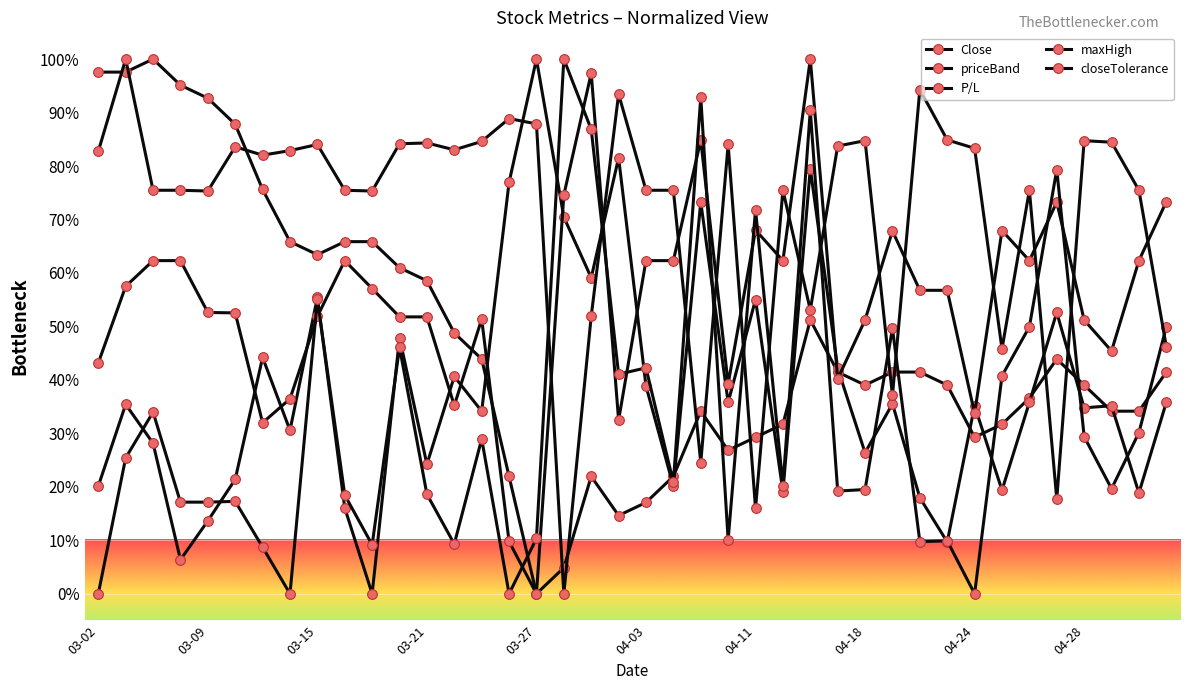

What is the average value of the maxHigh series?

32.5